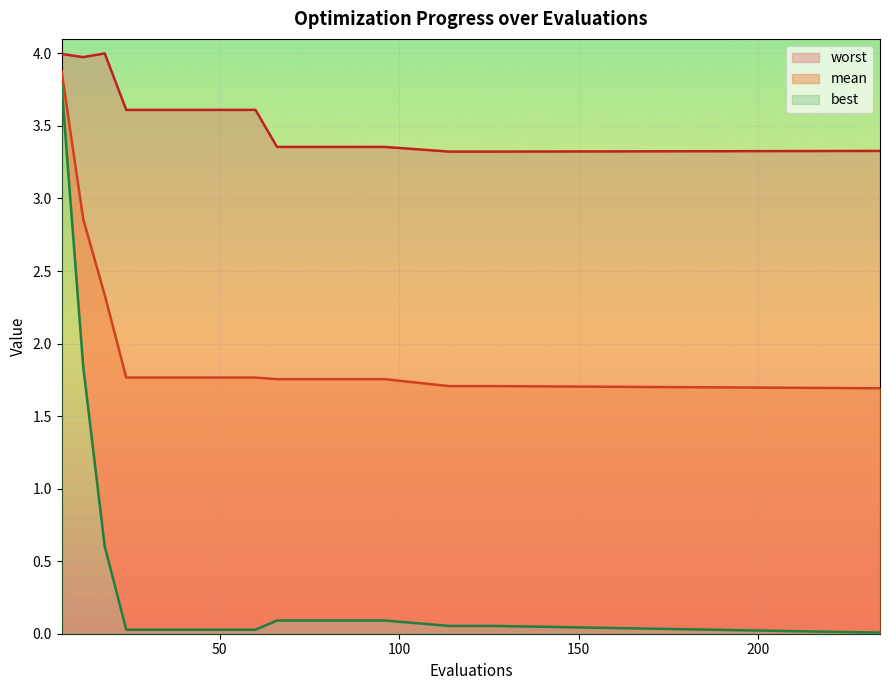

What is the difference between the maximum and minimum values in the best series?

3.8